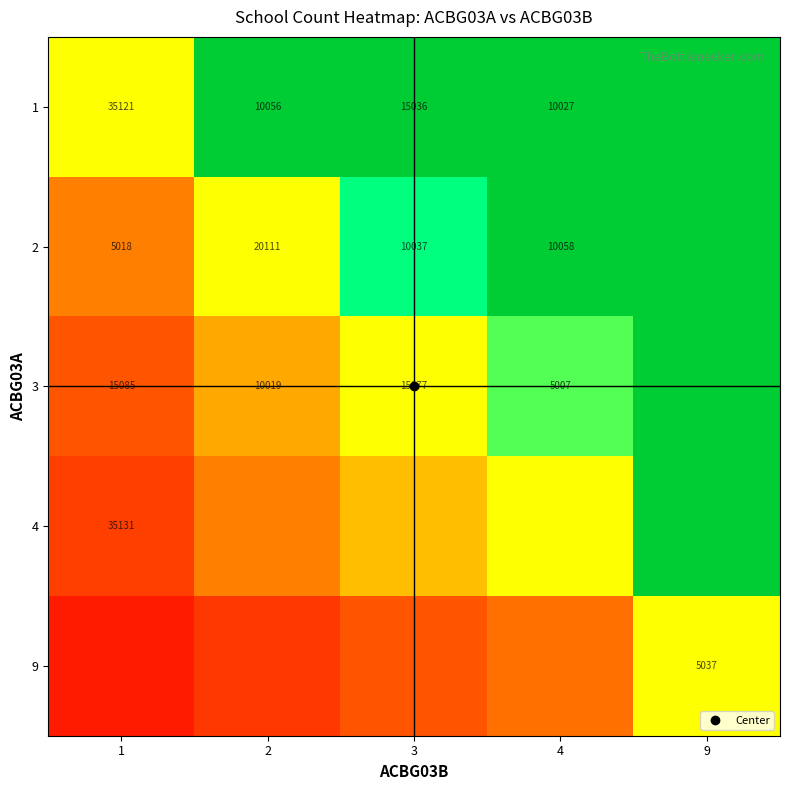

Rank the series at 3 from lowest to highest value.

9, 4, 3, 2, 1